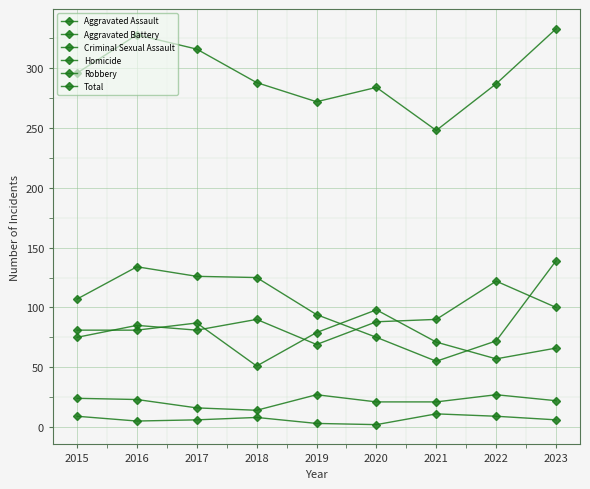

Is this an area chart (filled region under the line)?

No